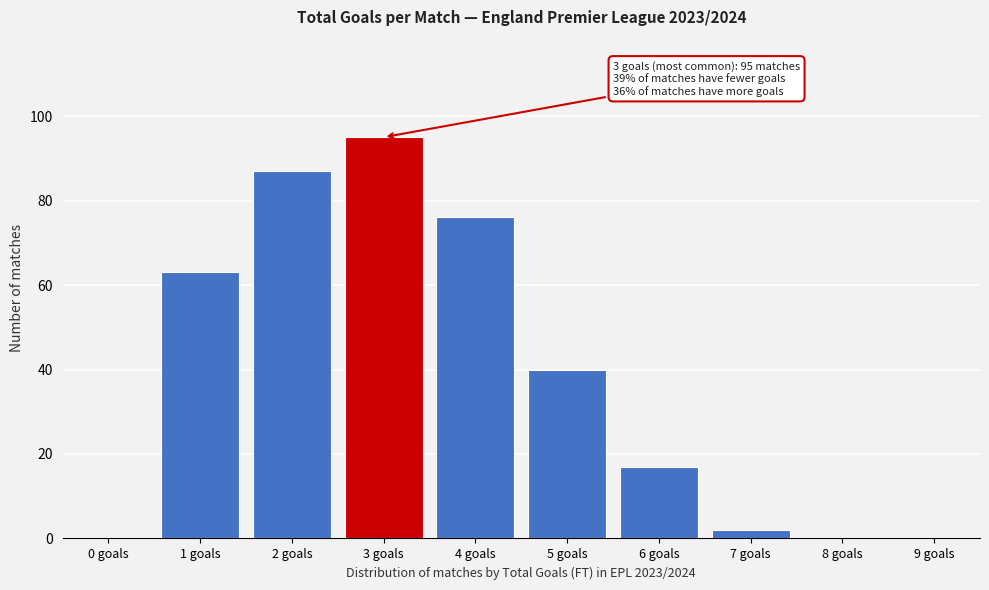

Reading right to left, extract all data points from this chart.

9 goals=0	8 goals=0	7 goals=2	6 goals=17	5 goals=40	4 goals=76	3 goals=95	2 goals=87	1 goals=63	0 goals=0